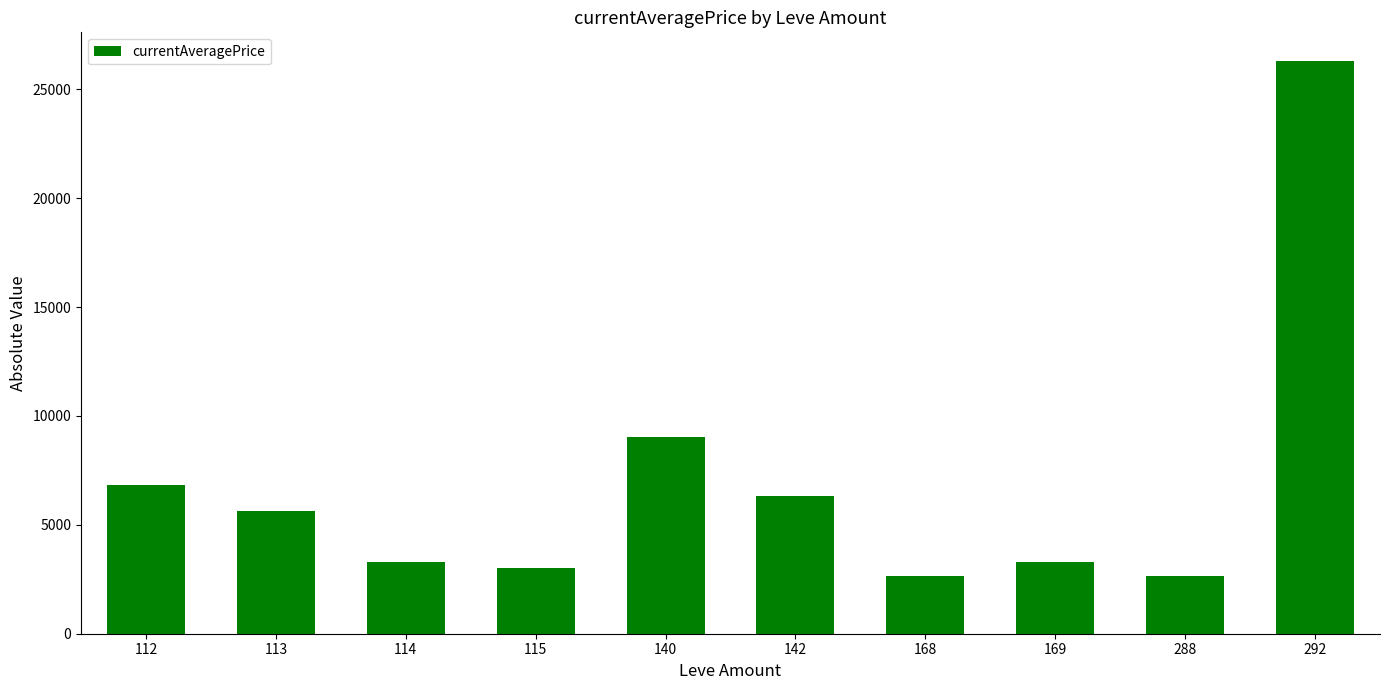

What is the value of the 6th bar from the left?

6317